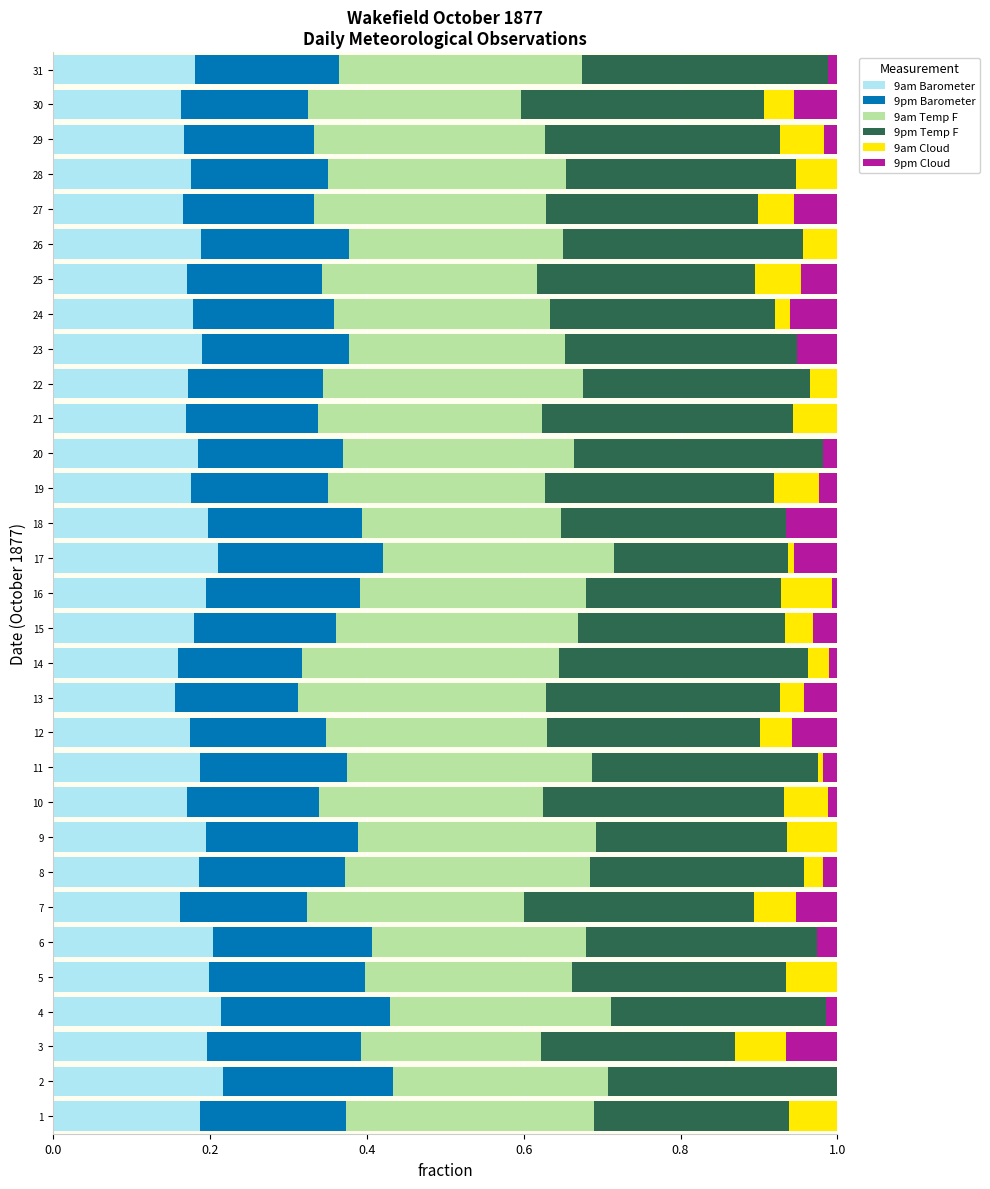

What is the total value across all series at 27?

1.0